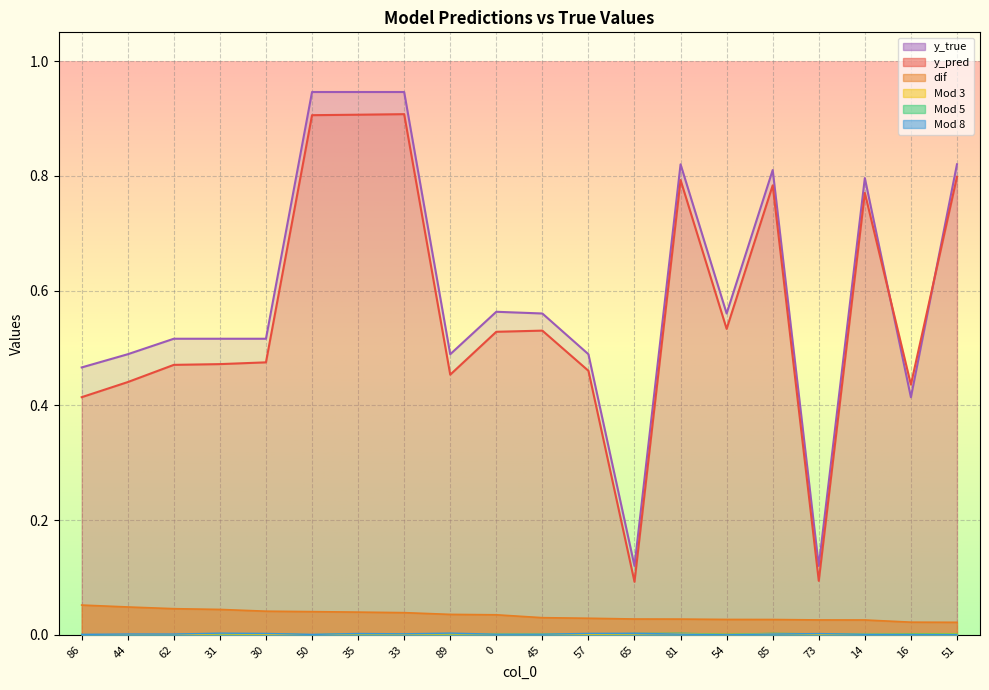

At how many categories does at least one series exceed 0?

20